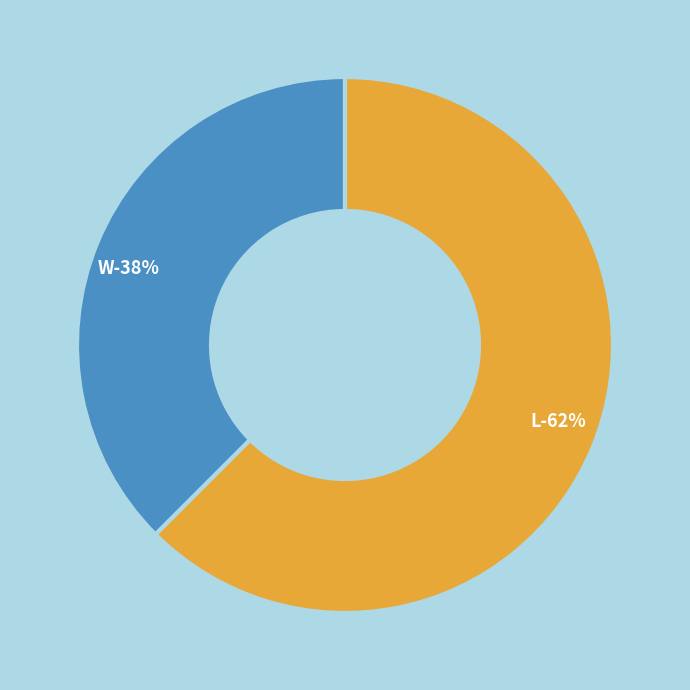

The W slice represents 38% of the pie. True or false?

True